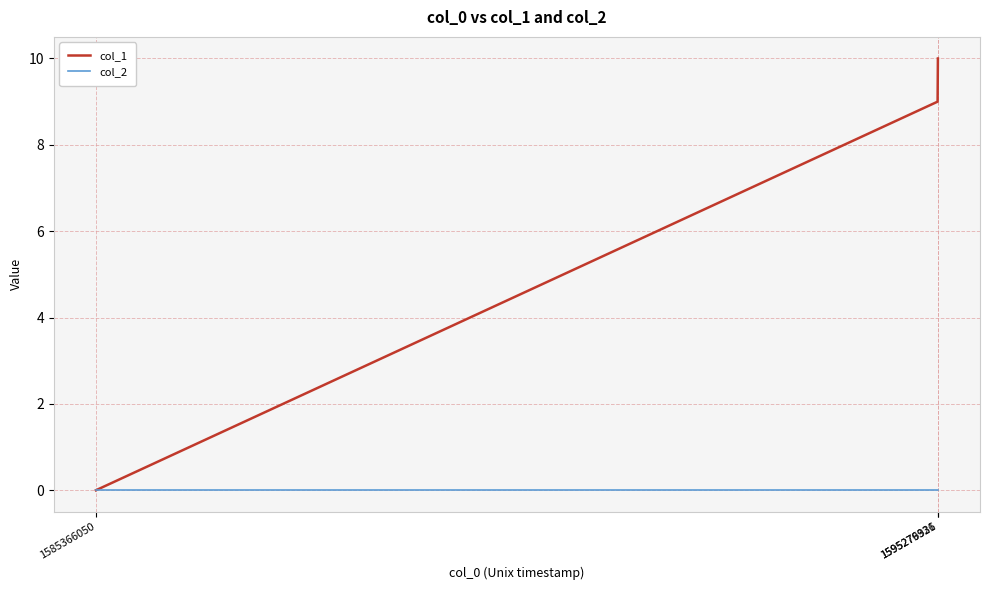

How many distinct data groups are displayed?

2